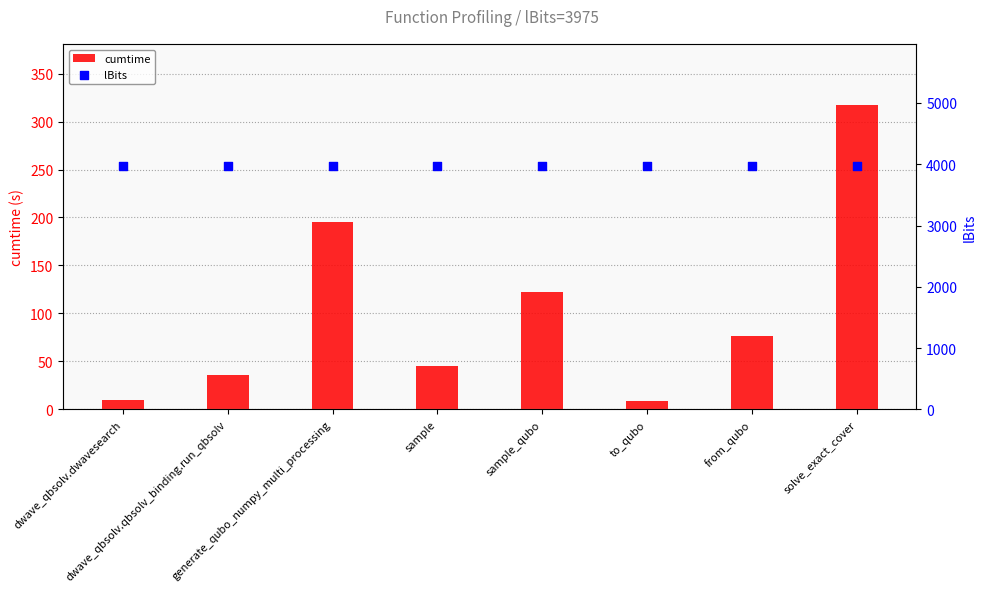

What are all the series names shown in the legend?

cumtime, lBits